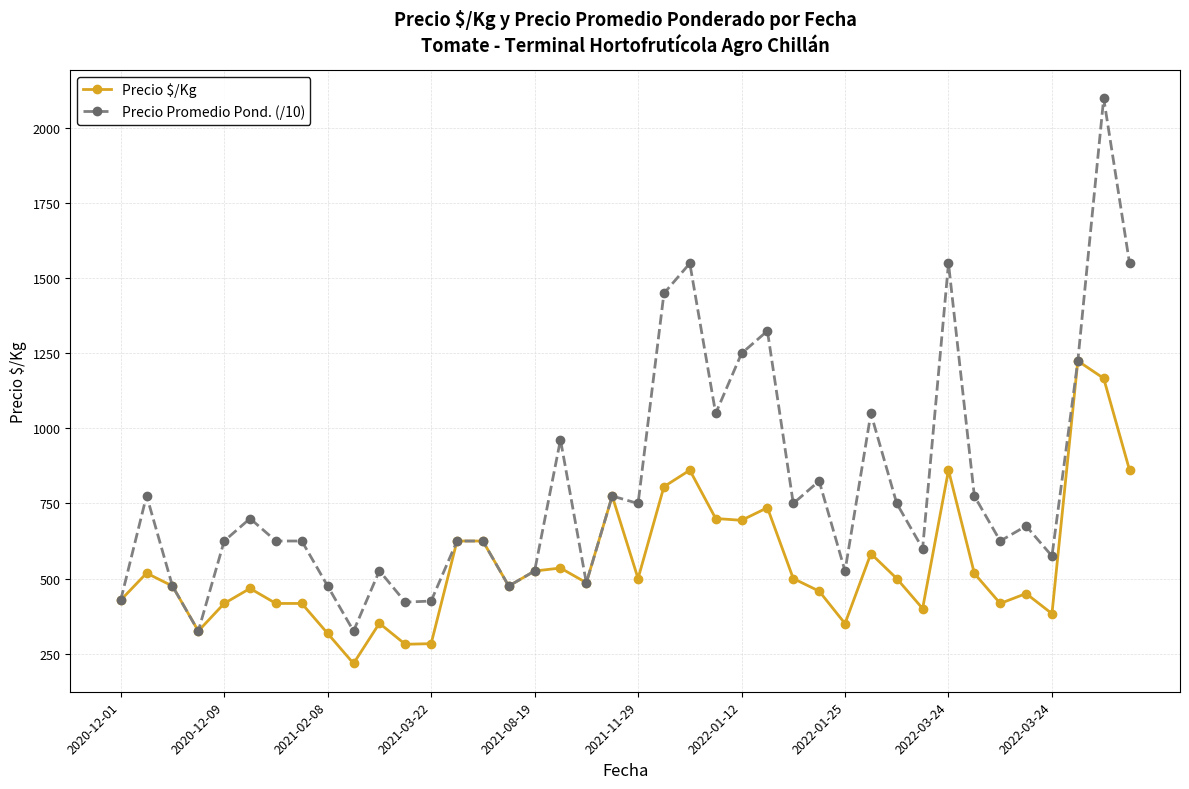

Which series has the widest spread of values?

Precio Promedio Pond. (/10)